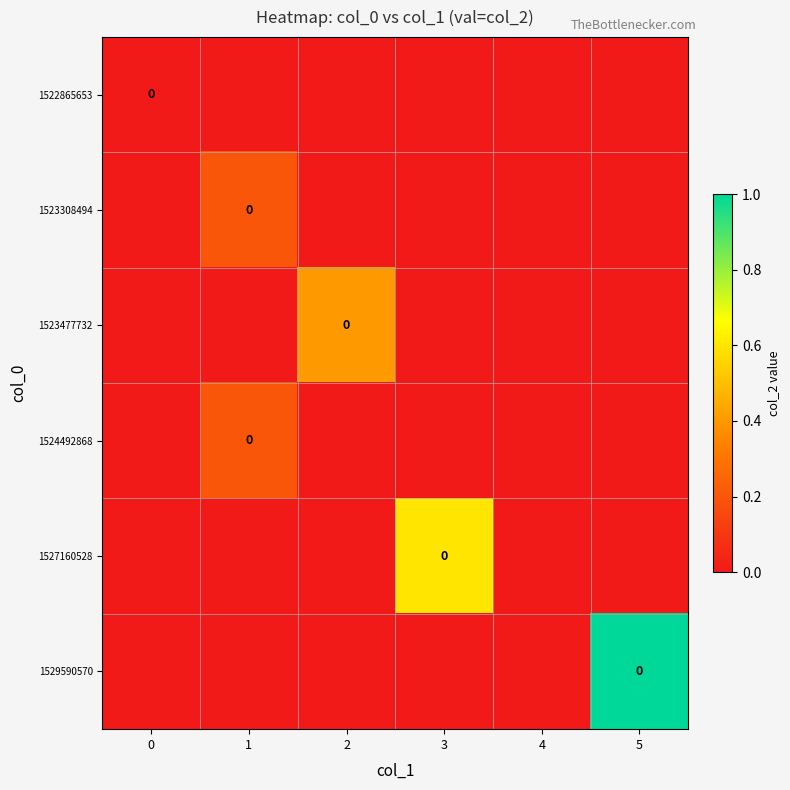

What is the difference between the highest and lowest values at 3?

0.6